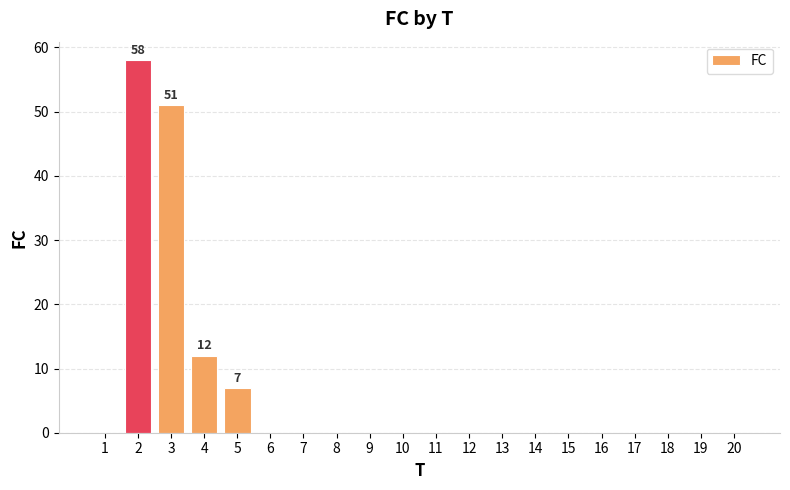

At which label is the value closest to 29?

4